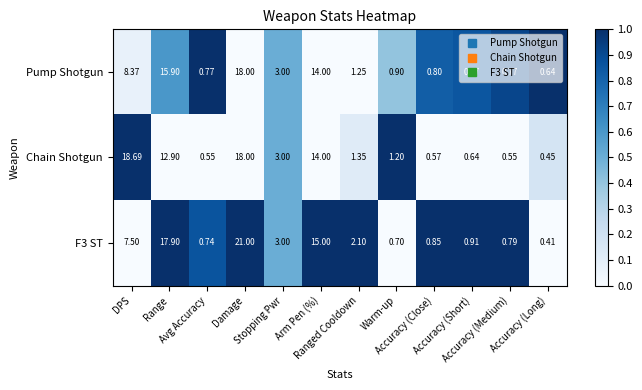

Which series has the largest total across all categories?

Chain Shotgun